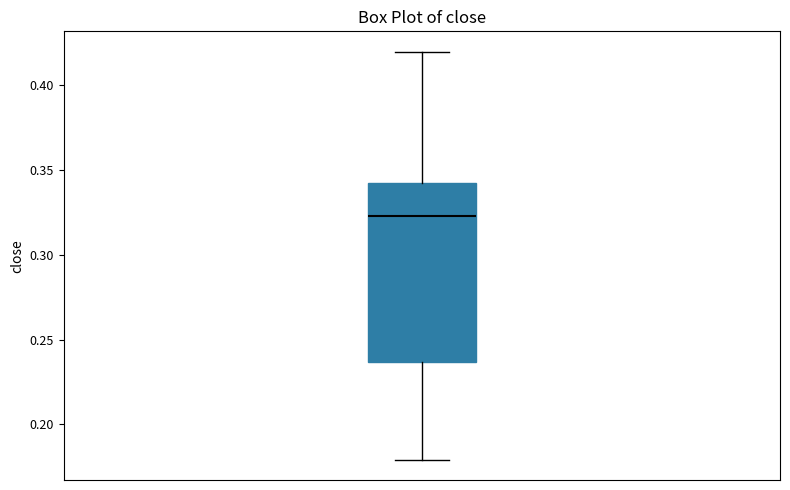

Transcribe this box plot: give where the median line is, the range the box spans, and where the two whiskers end, as read against the y-axis. The values are not printed on the chart, so give them approximately, as read against the axis.

median 0.325, box 0.235 to 0.340, whiskers 0.180 to 0.420